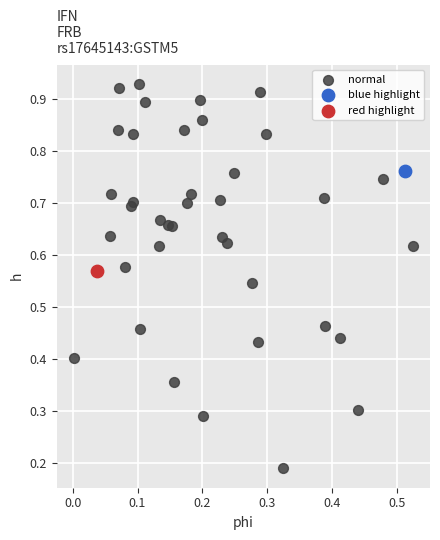

What are all the series names shown in the legend?

normal, blue highlight, red highlight